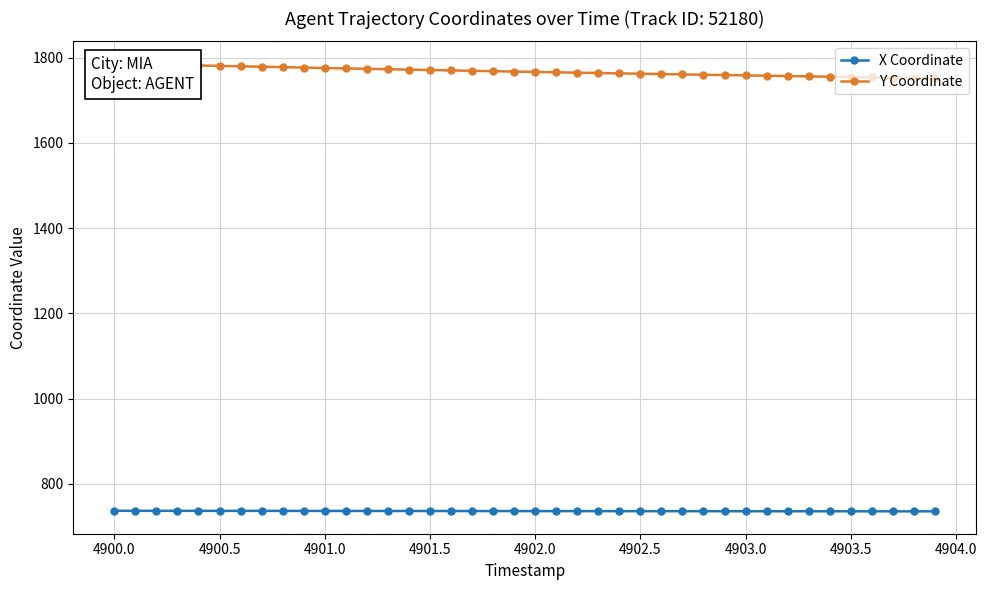

What is the minimum value for X Coordinate?

735.6